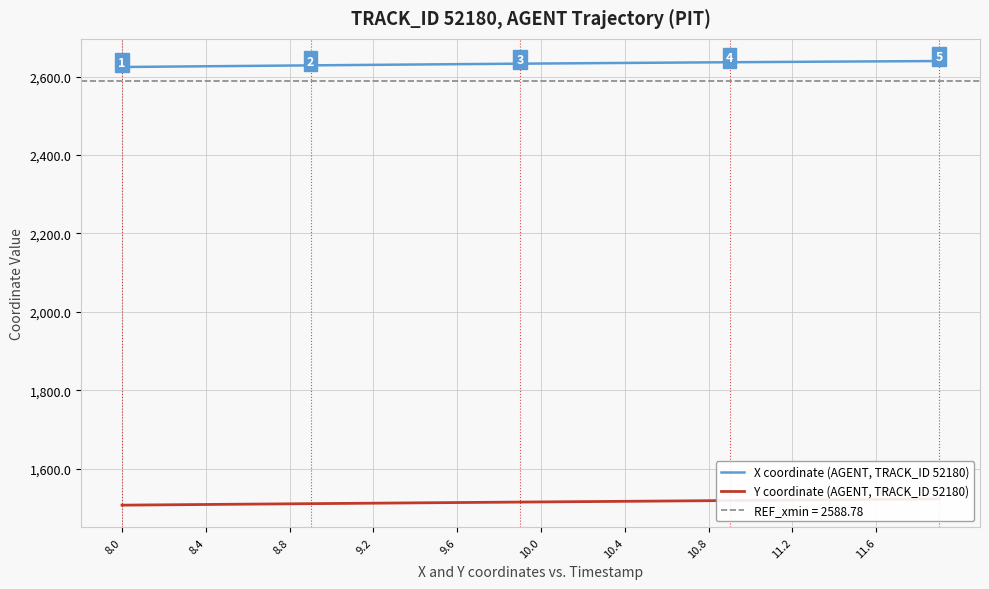

Which series has the largest range (max minus min)?

Y coordinate (AGENT, TRACK_ID 52180)